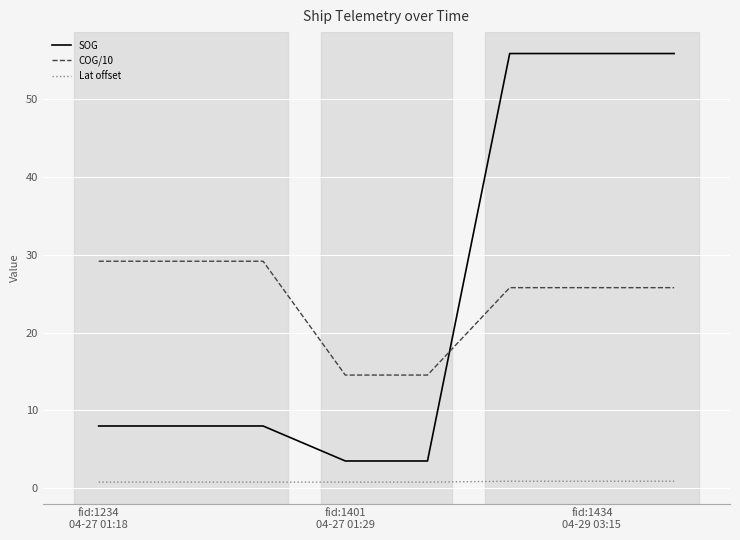

Rank the series by their maximum value, from highest to lowest.

SOG, COG/10, Lat offset